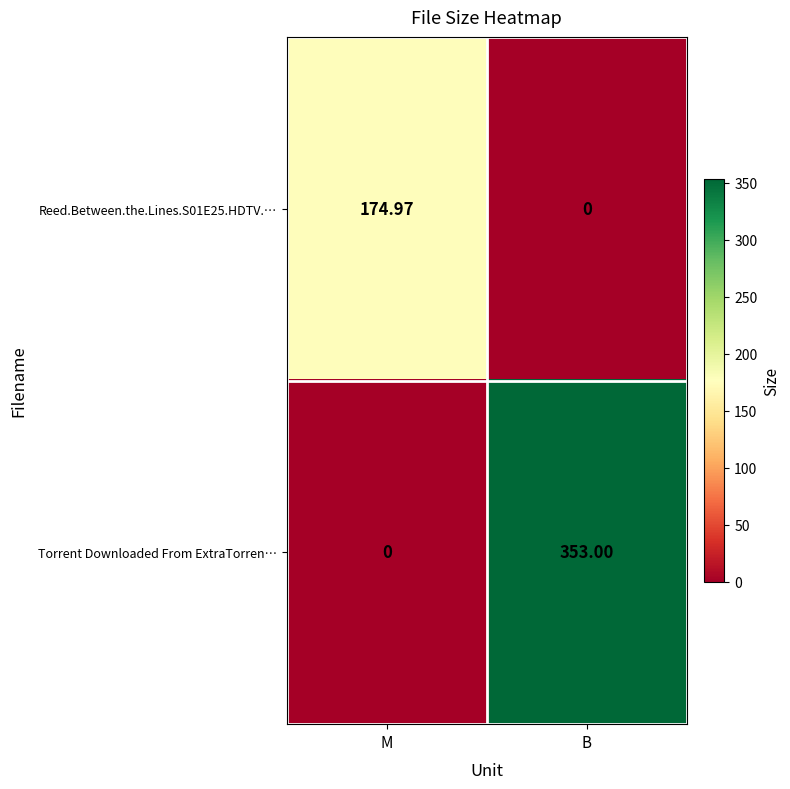

Which series has the largest range (max minus min)?

Torrent Downloaded From ExtraTorren…